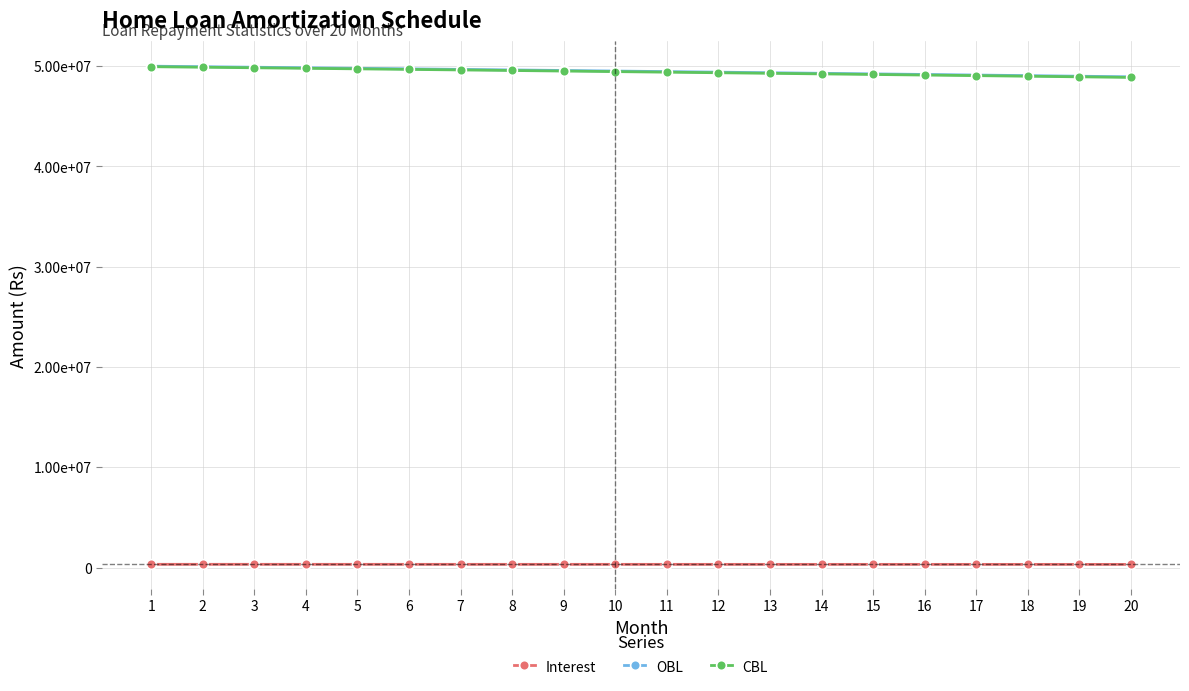

Does the chart have visible grid lines?

Yes